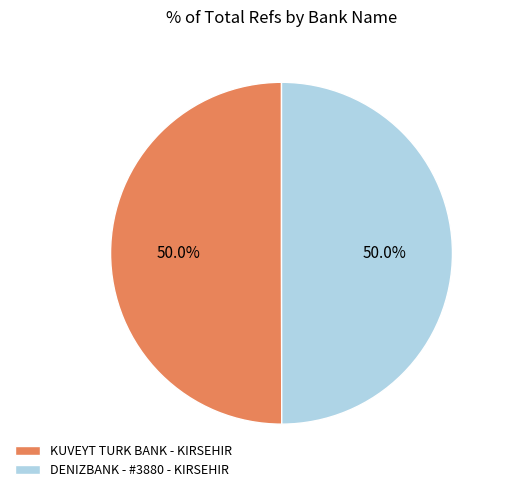

To the nearest percent, what portion does DENIZBANK - #3880 - KIRSEHIR represent?

50%